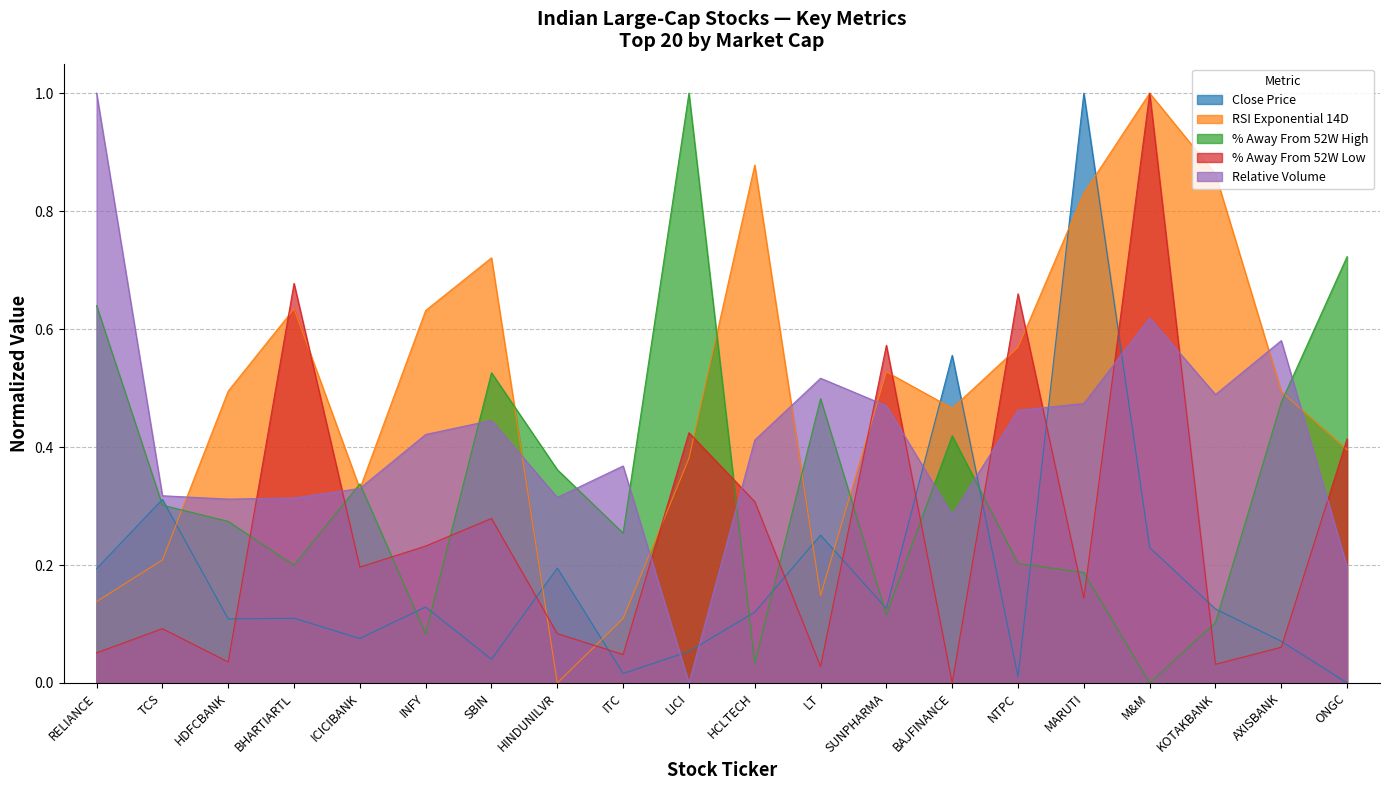

The value of % Away From 52W Low at LT is 0.0. True or false?

True